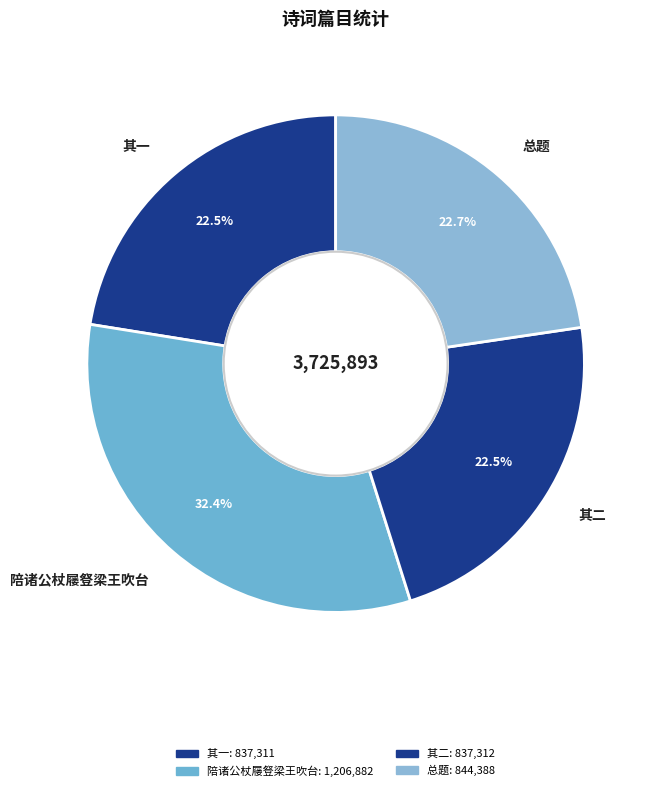

Approximately how many times larger is the value at 陪诸公杖屦豋梁王吹台 compared to 总题?

1.4